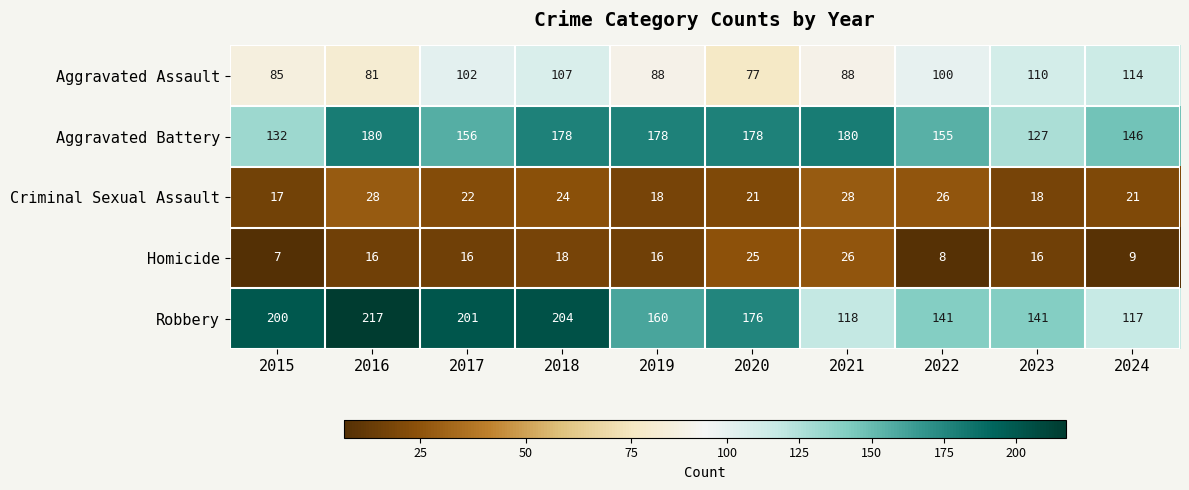

How many data points does each series have?

10